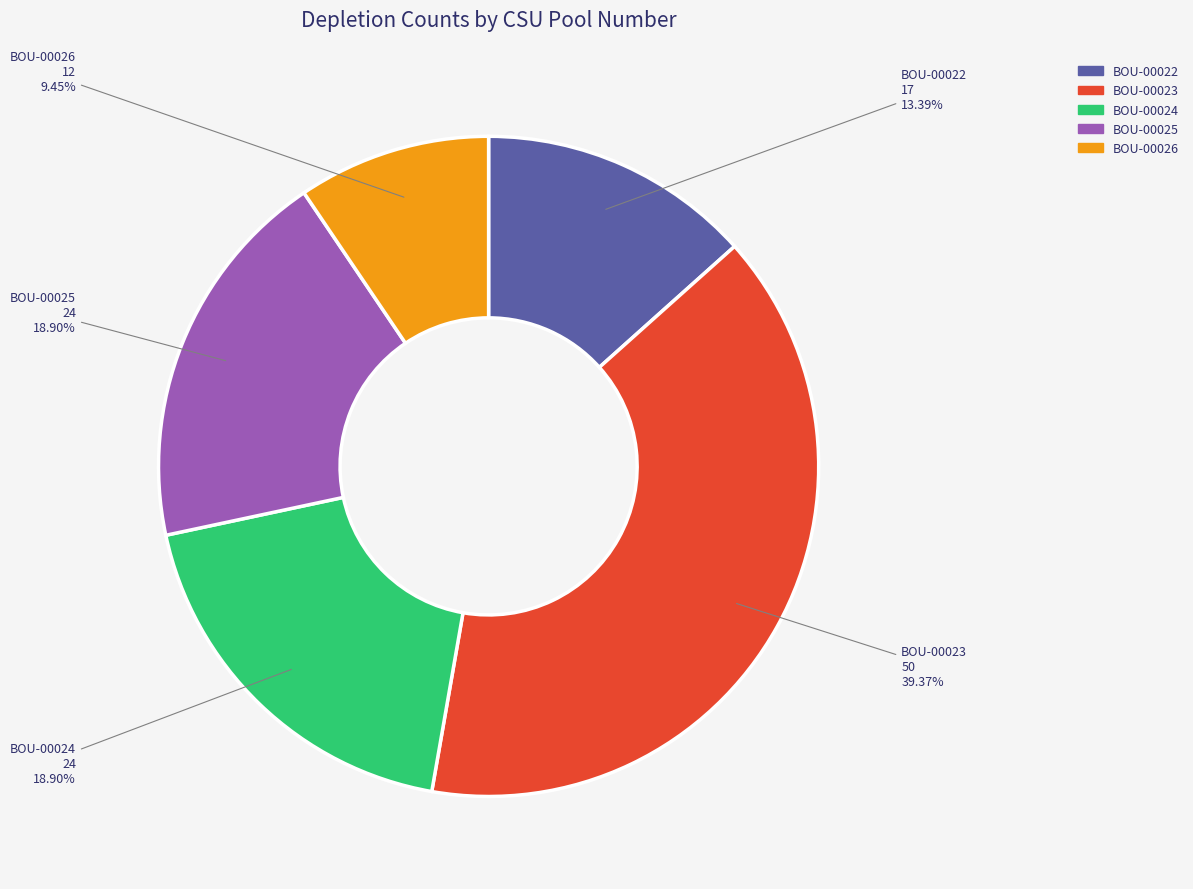

Which category has the biggest portion of the pie?

BOU-00023